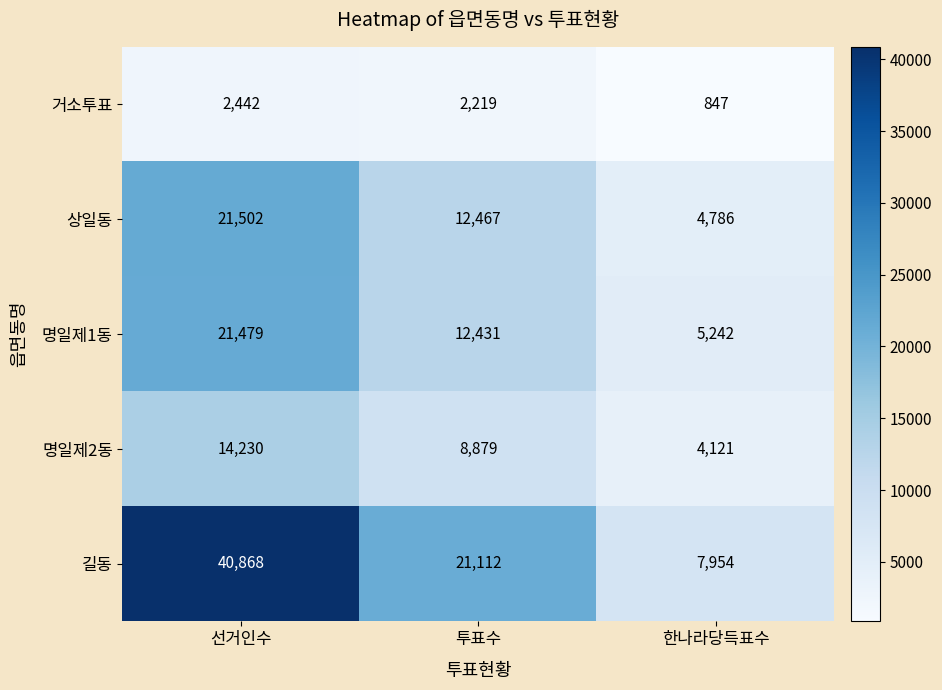

What is the difference between the maximum and minimum values in the 거소투표 series?

1595